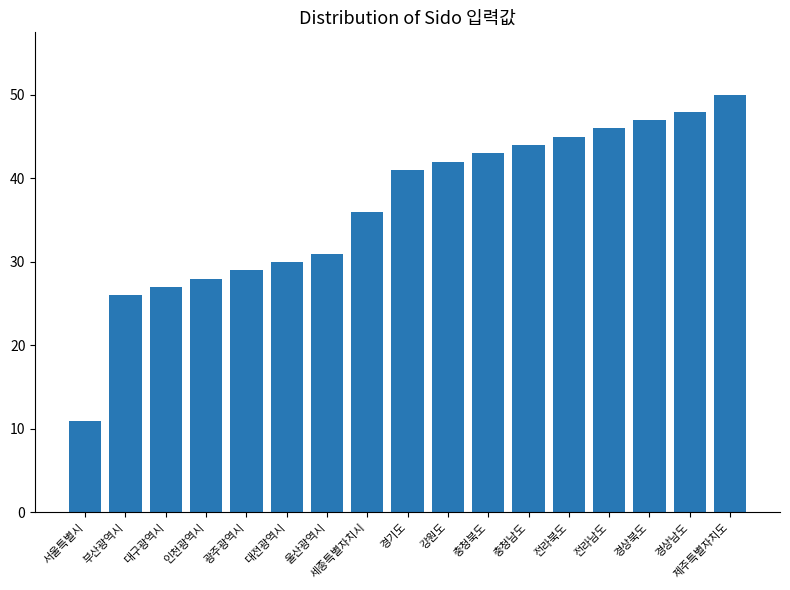

What is the sum of all values?

624